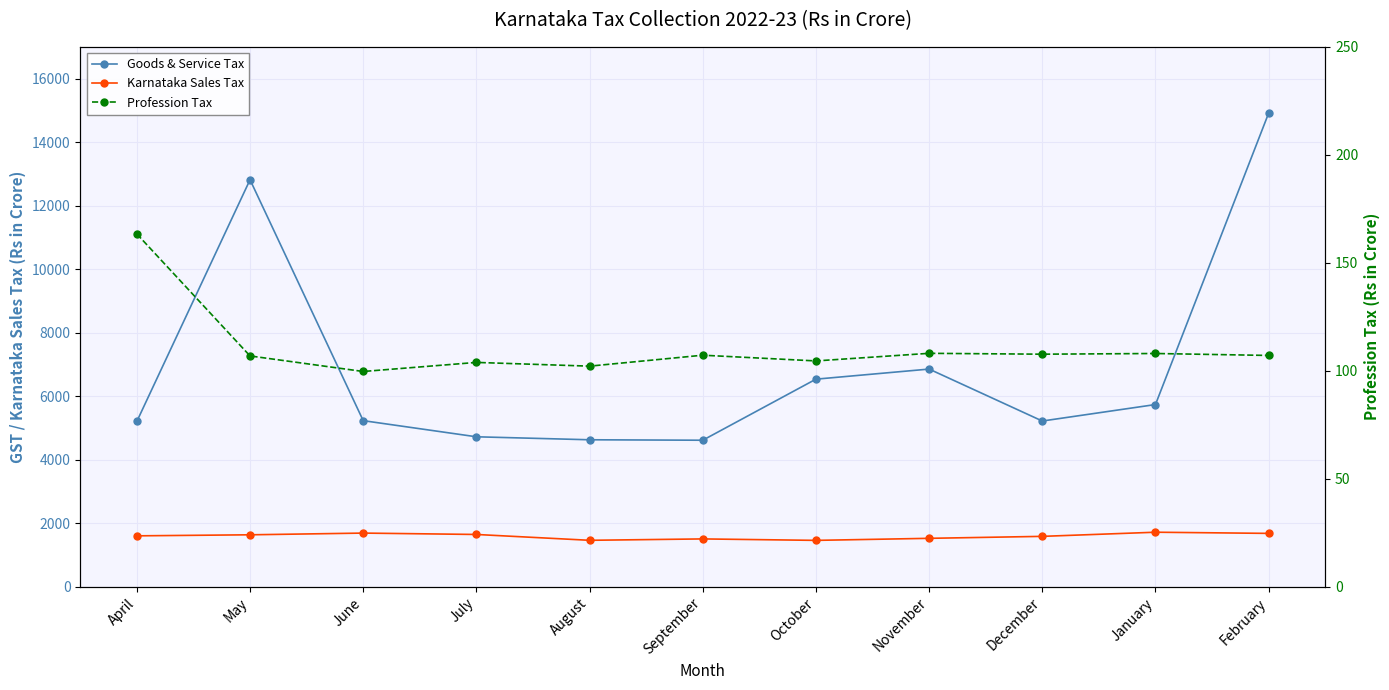

List the labels in order of Karnataka Sales Tax value, largest first.

January, June, February, July, May, April, December, November, September, August, October